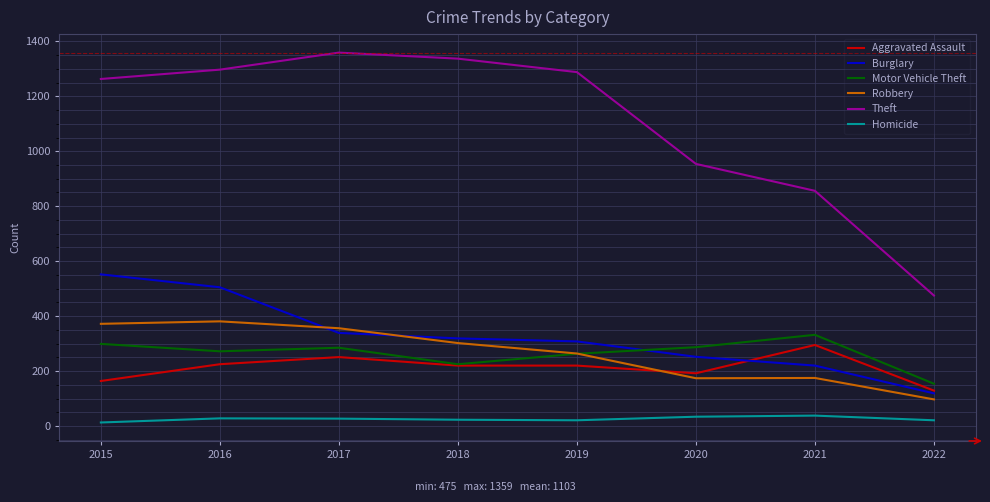

Is this an area chart (filled region under the line)?

No